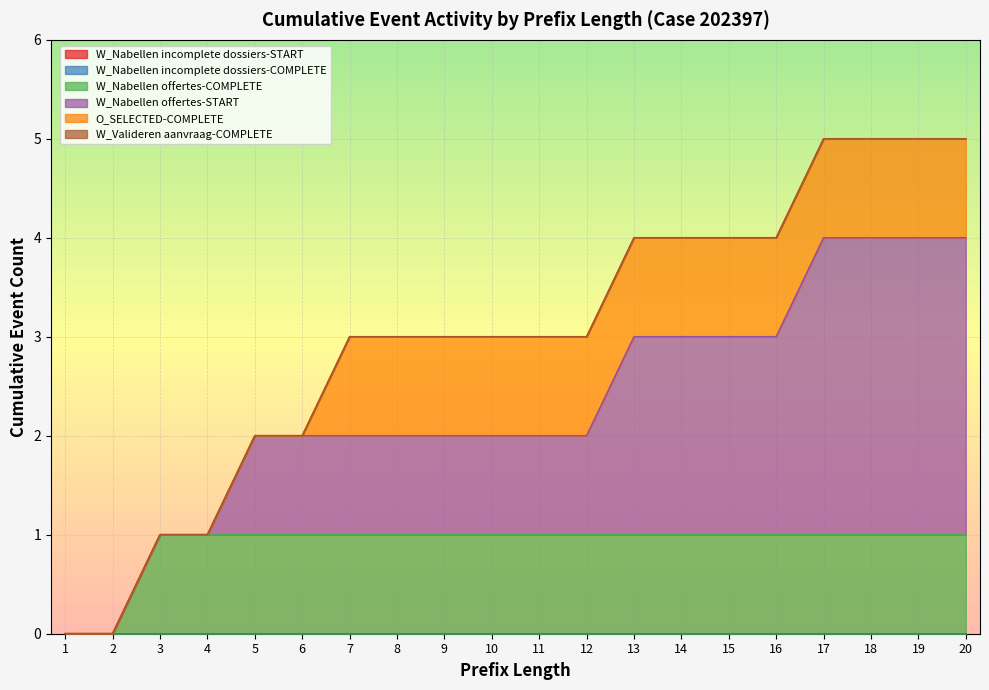

Which series has the largest total across all categories?

W_Nabellen offertes-START